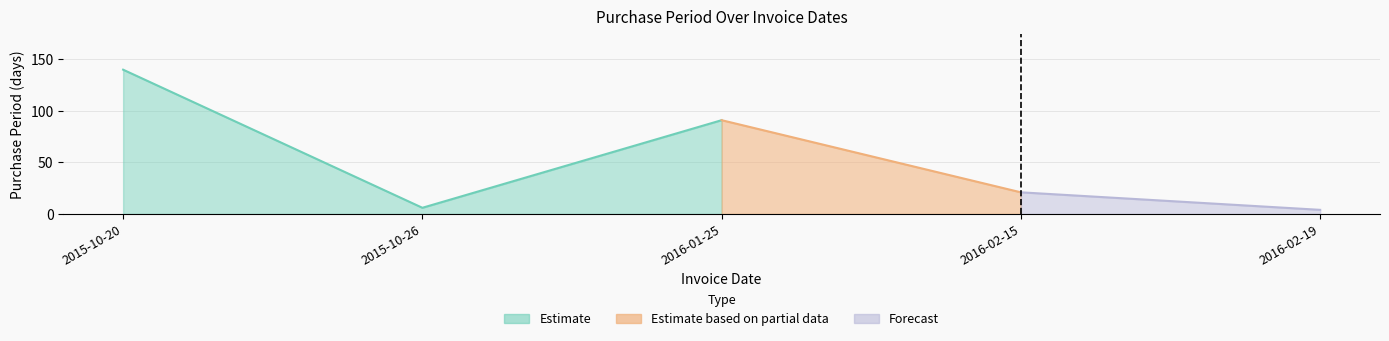

True or false: there are more than 1 points higher than both neighbors.

False